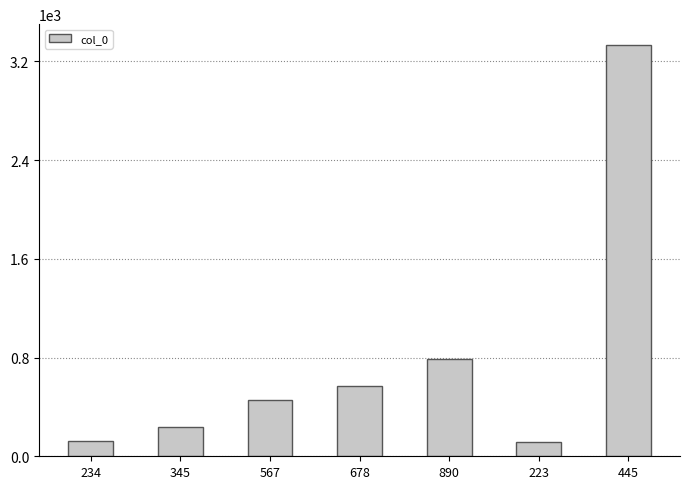

How many values are below 456?

3